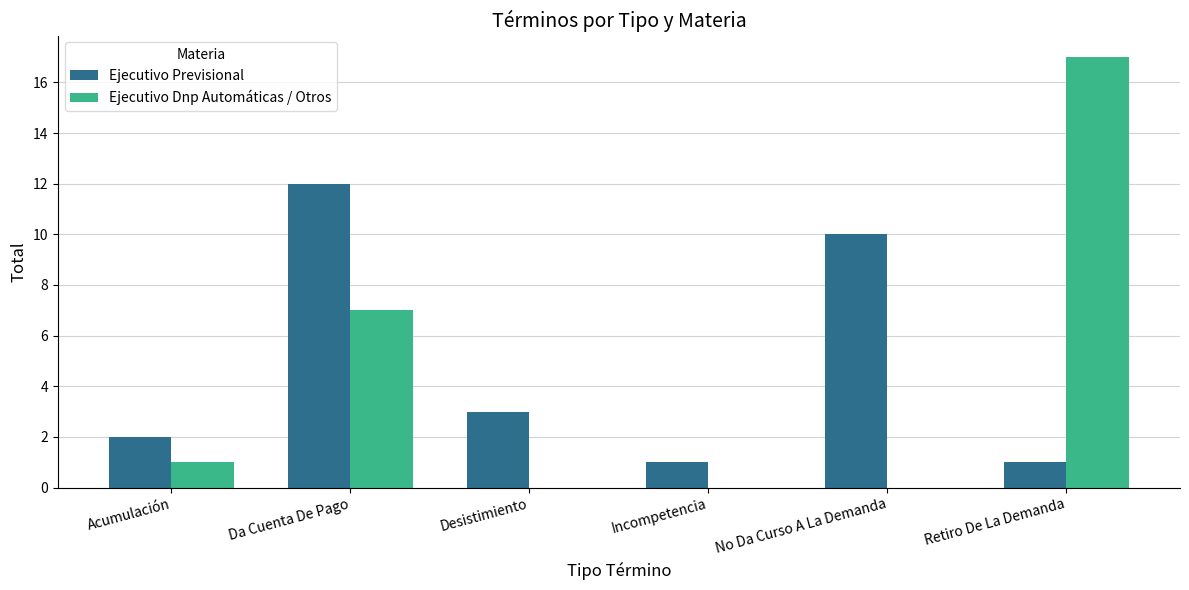

Between Da Cuenta De Pago and No Da Curso A La Demanda, which series saw the biggest shift?

Ejecutivo Dnp Automáticas / Otros